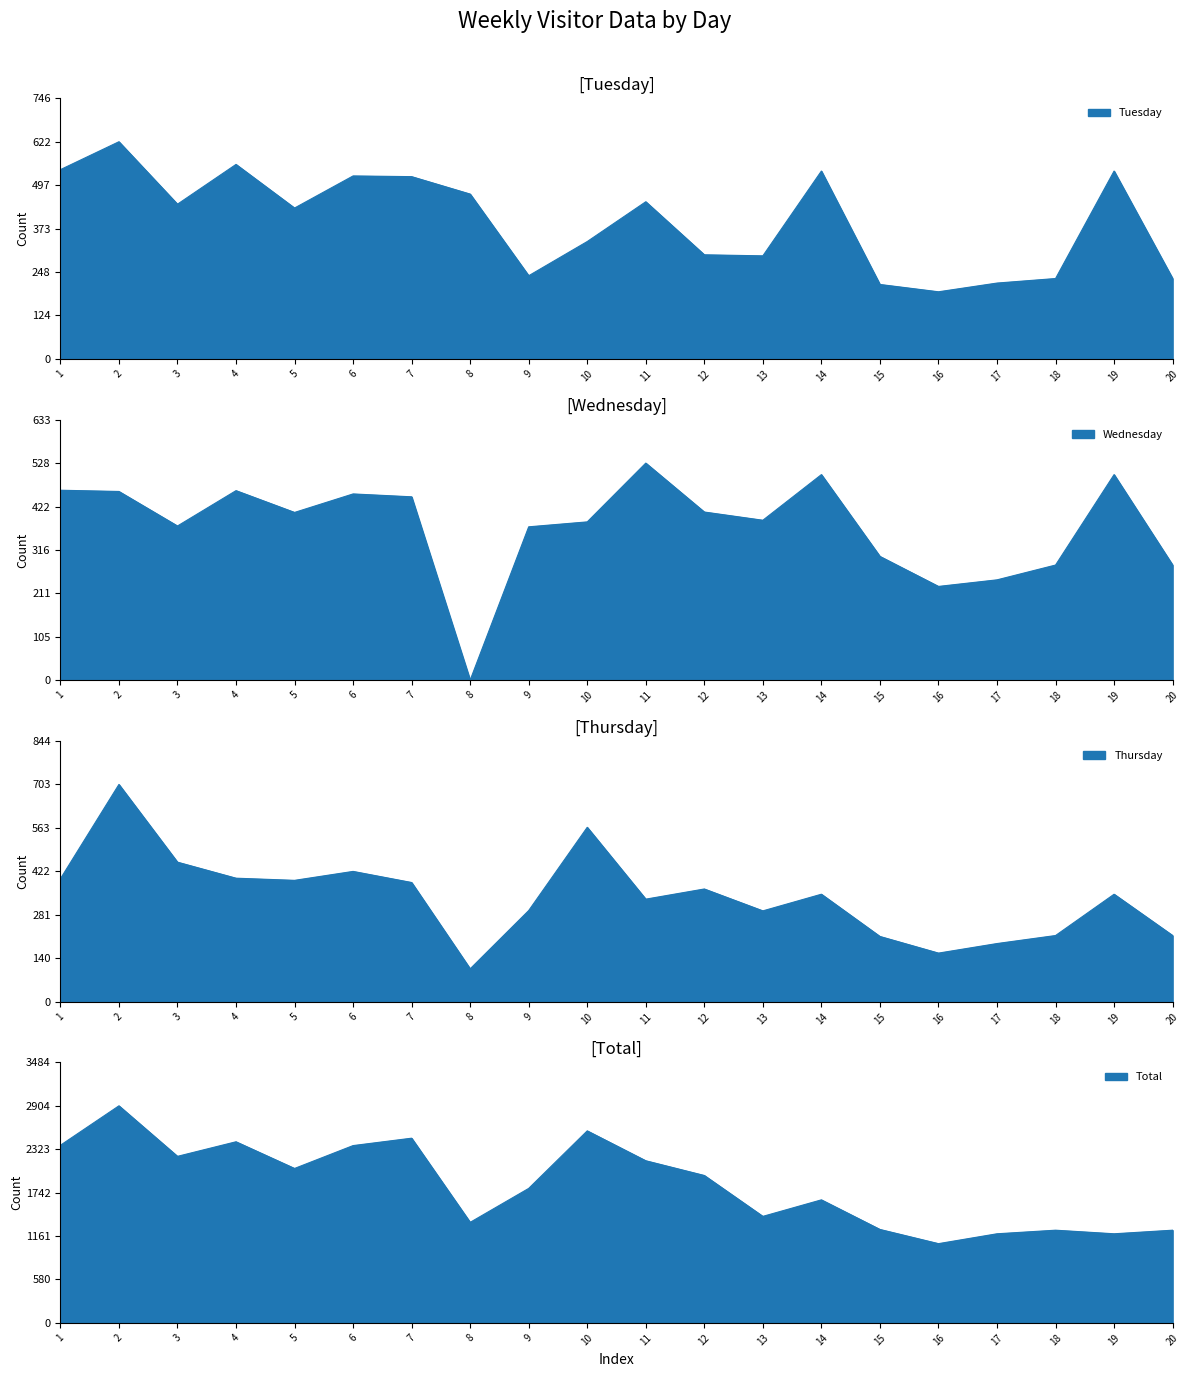

Rank the categories by Wednesday value from highest to lowest.

11, 14, 19, 1, 4, 2, 6, 7, 12, 5, 13, 10, 3, 9, 15, 18, 20, 17, 16, 8